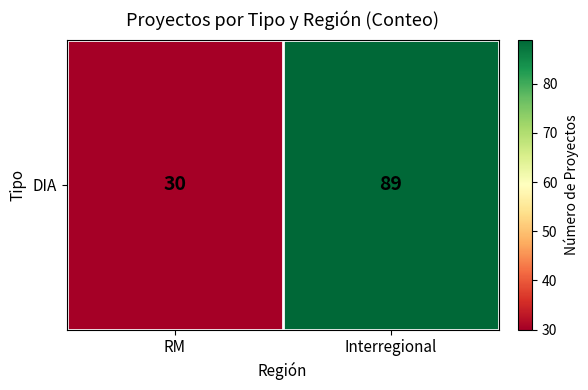

True or false: the data shows 89 at Interregional.

True